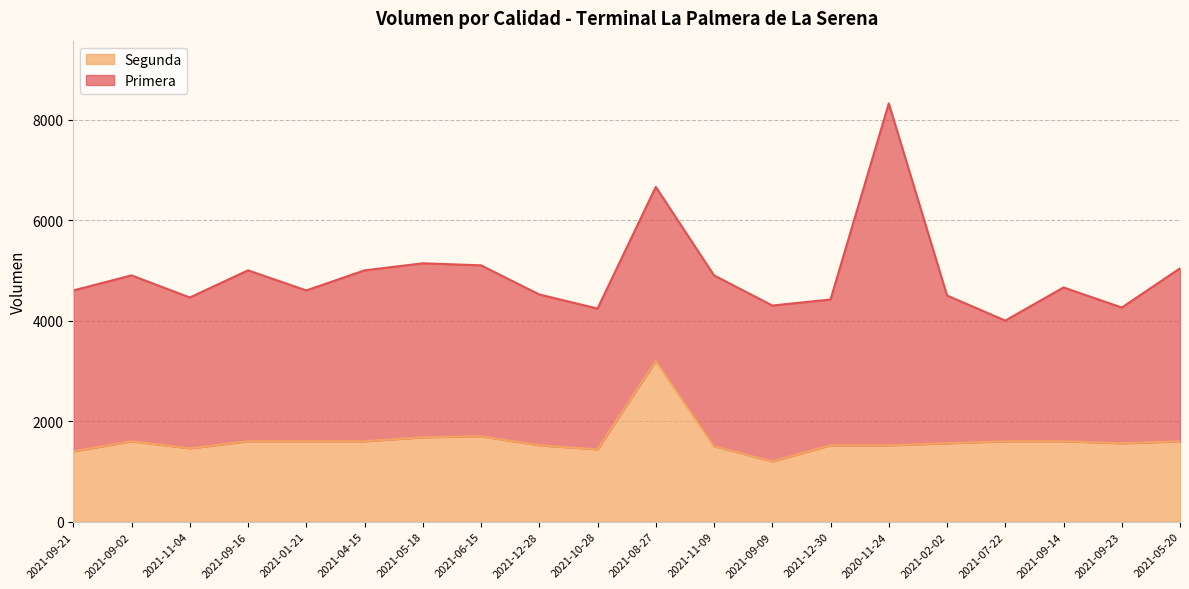

The chart shows a value of 1520 at 2020-11-24. True or false?

True